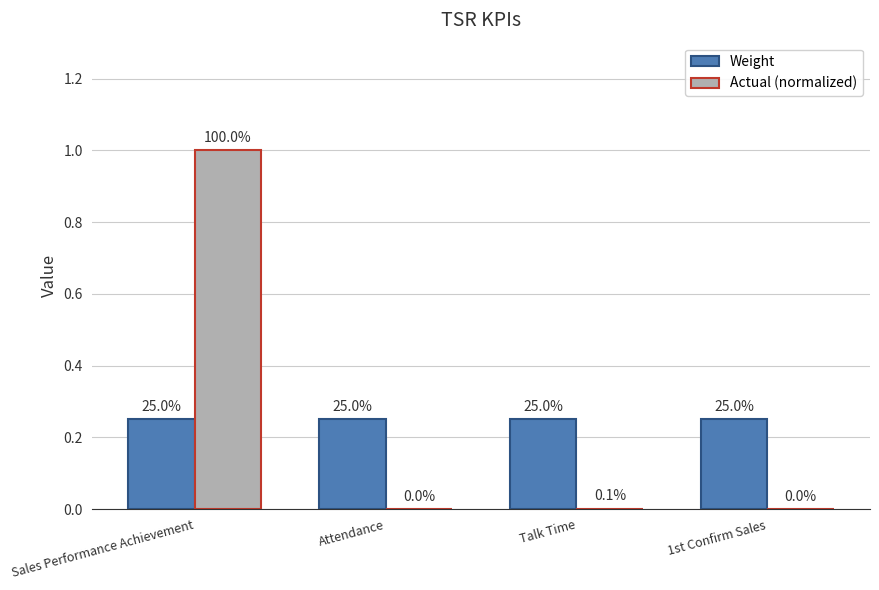

What is the difference between the maximum and minimum values in the Actual (normalized) series?

1.0